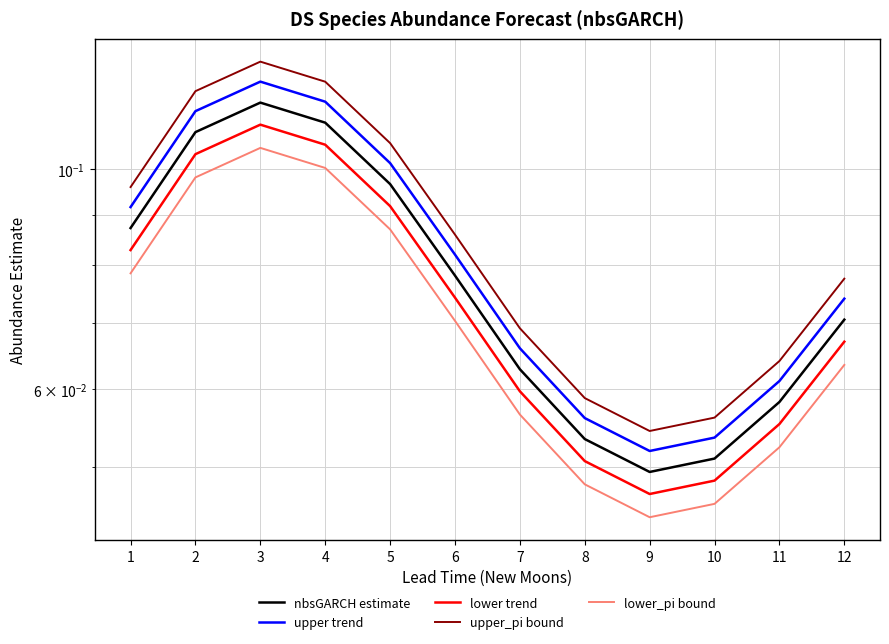

Reading left to right, extract all data points from this chart.

nbsGARCH estimate: 0.1	0.1	0.1	0.1	0.1	0.1	0.1	0.1	0.0	0.1	0.1	0.1
upper trend: 0.1	0.1	0.1	0.1	0.1	0.1	0.1	0.1	0.1	0.1	0.1	0.1
lower trend: 0.1	0.1	0.1	0.1	0.1	0.1	0.1	0.1	0.0	0.0	0.1	0.1
upper_pi bound: 0.1	0.1	0.1	0.1	0.1	0.1	0.1	0.1	0.1	0.1	0.1	0.1
lower_pi bound: 0.1	0.1	0.1	0.1	0.1	0.1	0.1	0.0	0.0	0.0	0.1	0.1